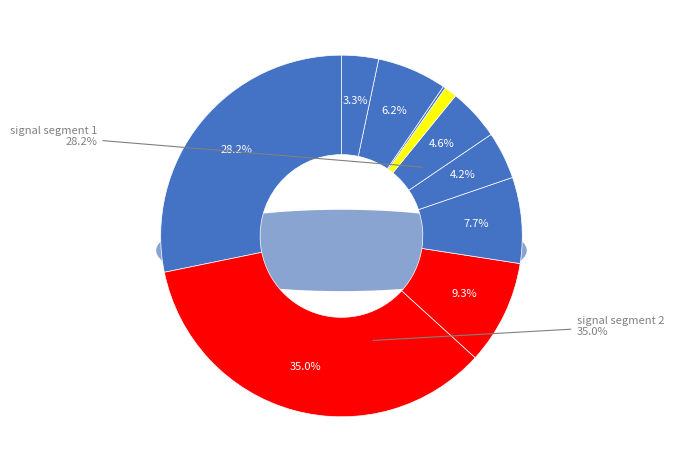

To the nearest percent, what is the average slice percentage?

10%